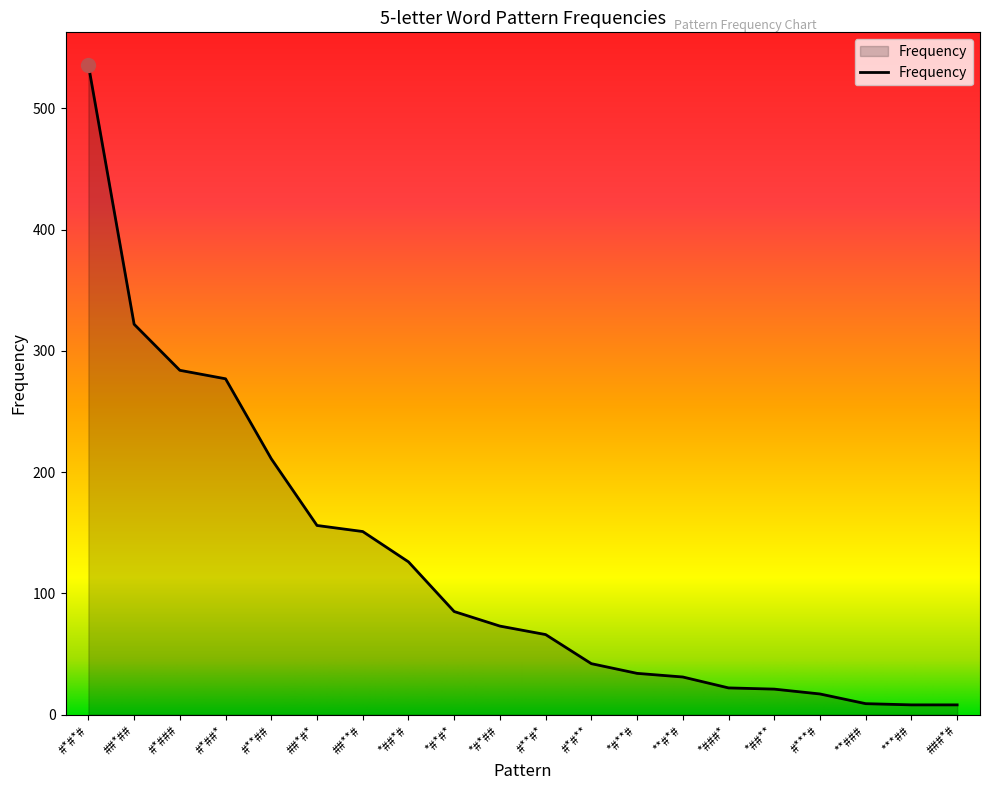

Is it true that the value at #*##* is 489?

False